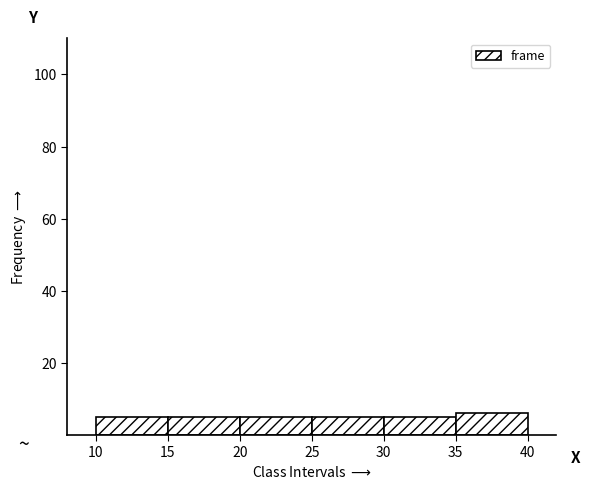

Reading left to right, transcribe this chart: for each bar, give the range it covers on the x-axis and its height. The values are not printed on the chart, so give them approximately, as read against the axis.

10 to 15: 6
15 to 20: 6
20 to 25: 6
25 to 30: 6
30 to 35: 6
35 to 40: 6